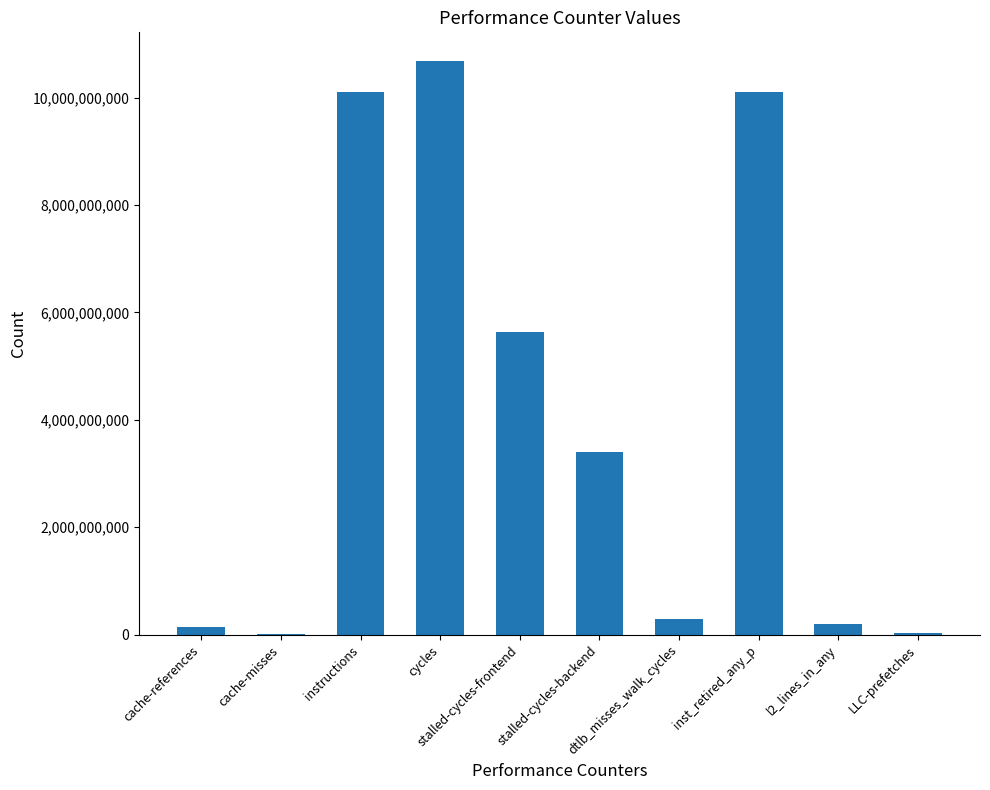

Are the bars horizontal?

No